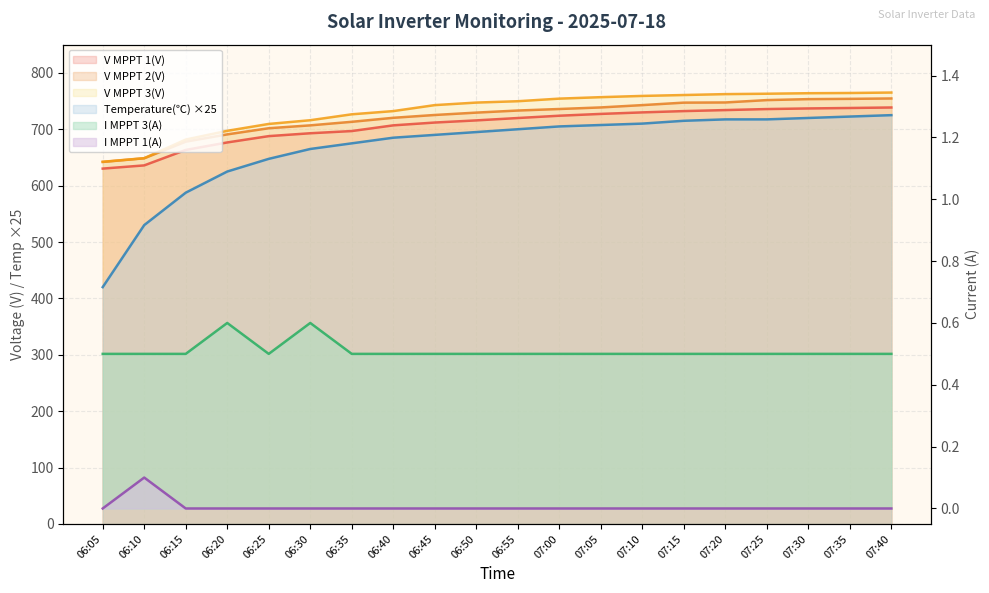

List the labels in order of I MPPT 1(A) value, smallest first.

06:05, 06:15, 06:20, 06:25, 06:30, 06:35, 06:40, 06:45, 06:50, 06:55, 07:00, 07:05, 07:10, 07:15, 07:20, 07:25, 07:30, 07:35, 07:40, 06:10